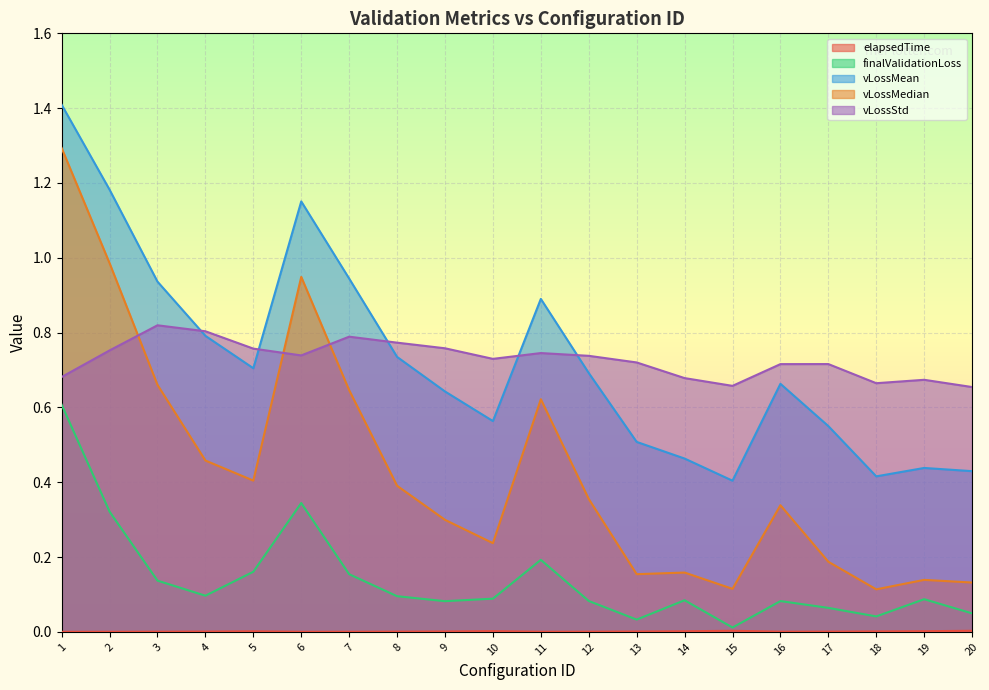

The value of vLossMean at 7 is 0.9. True or false?

True